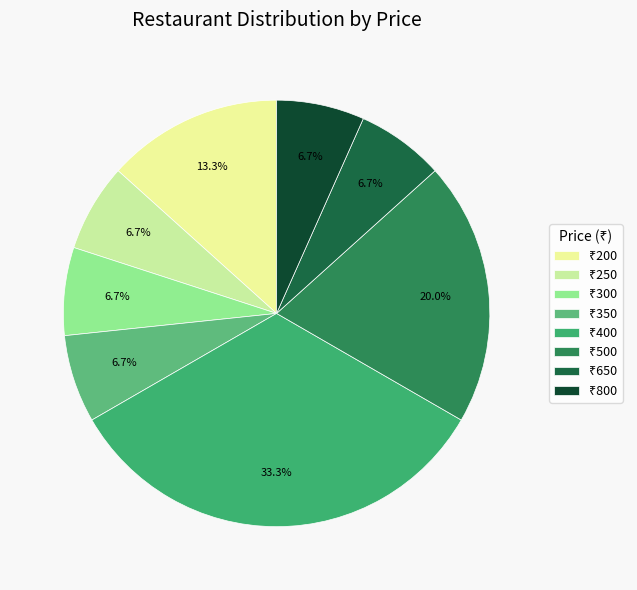

Count the number of slices in the pie.

8